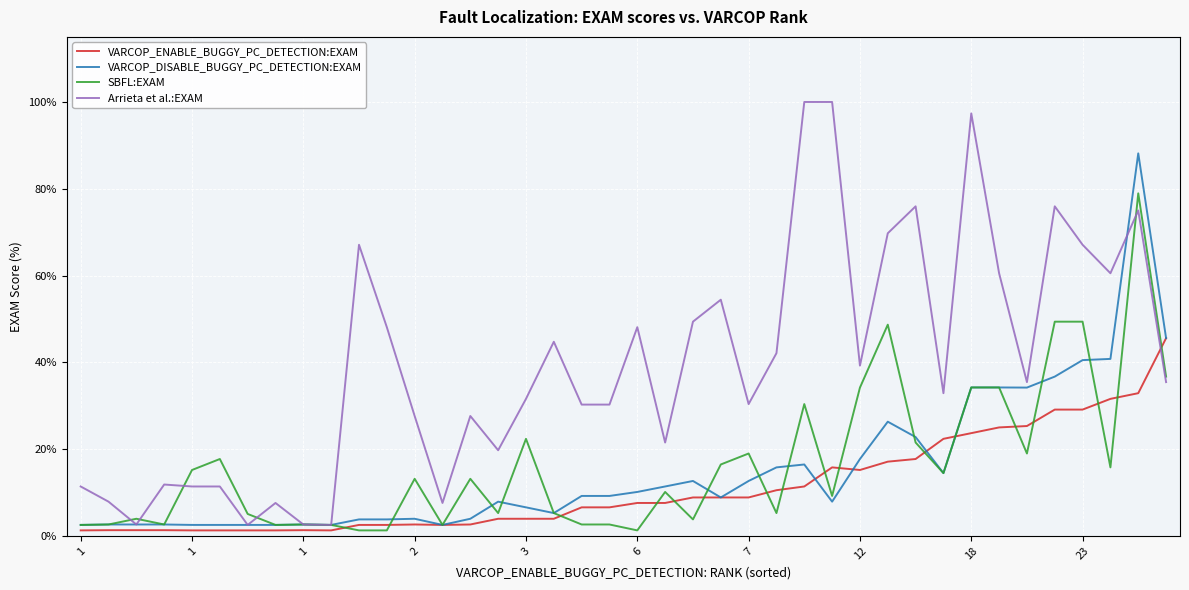

Which series has the largest total across all categories?

Arrieta et al.:EXAM